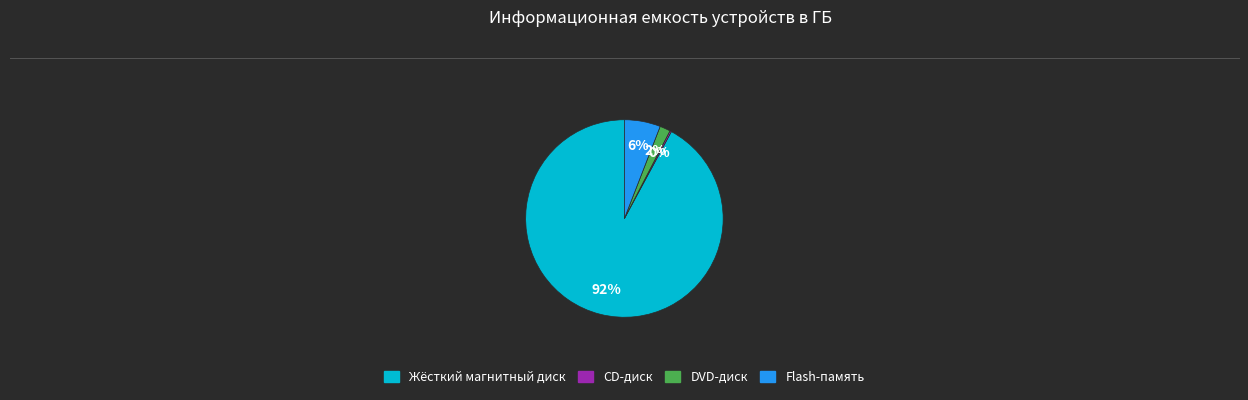

True or false: Жёсткий магнитный диск accounts for 85% of the total.

False